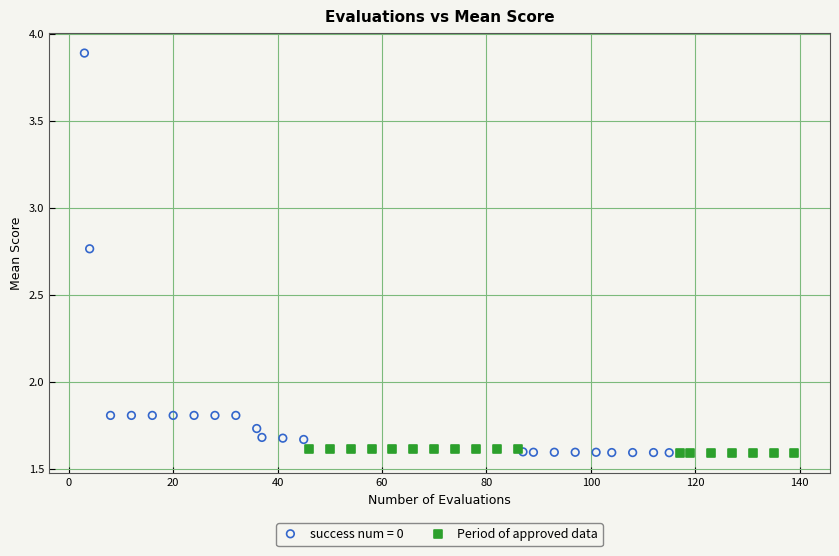

Which series reaches the maximum Y coordinate?

success num = 0